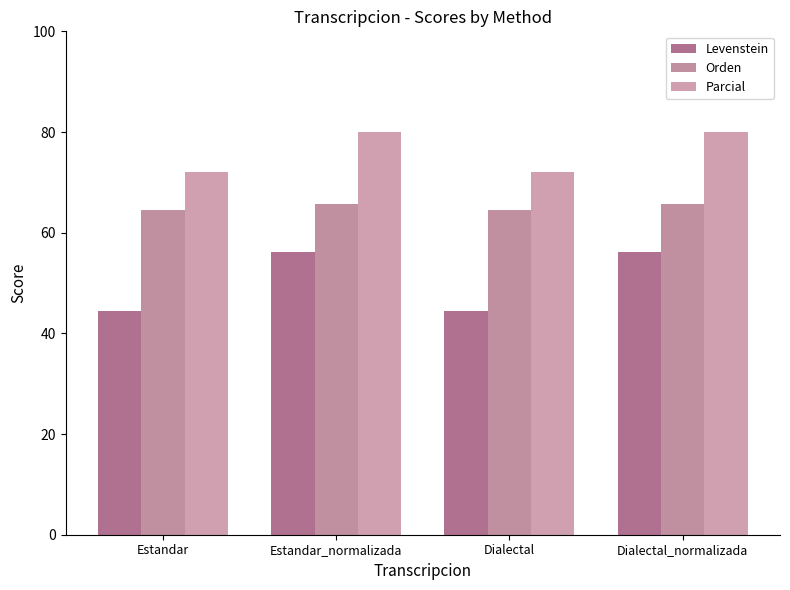

How many bars are there in total?

12